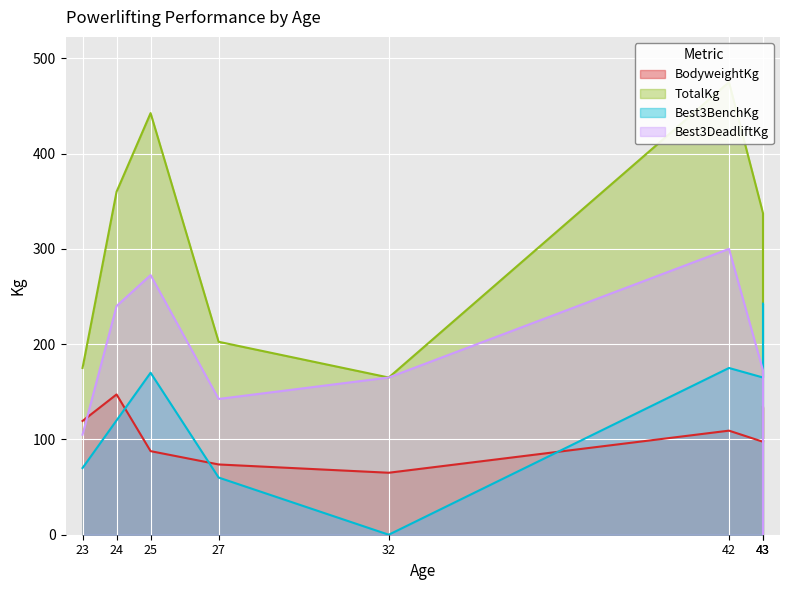

At which label does Best3DeadliftKg reach its minimum?

43